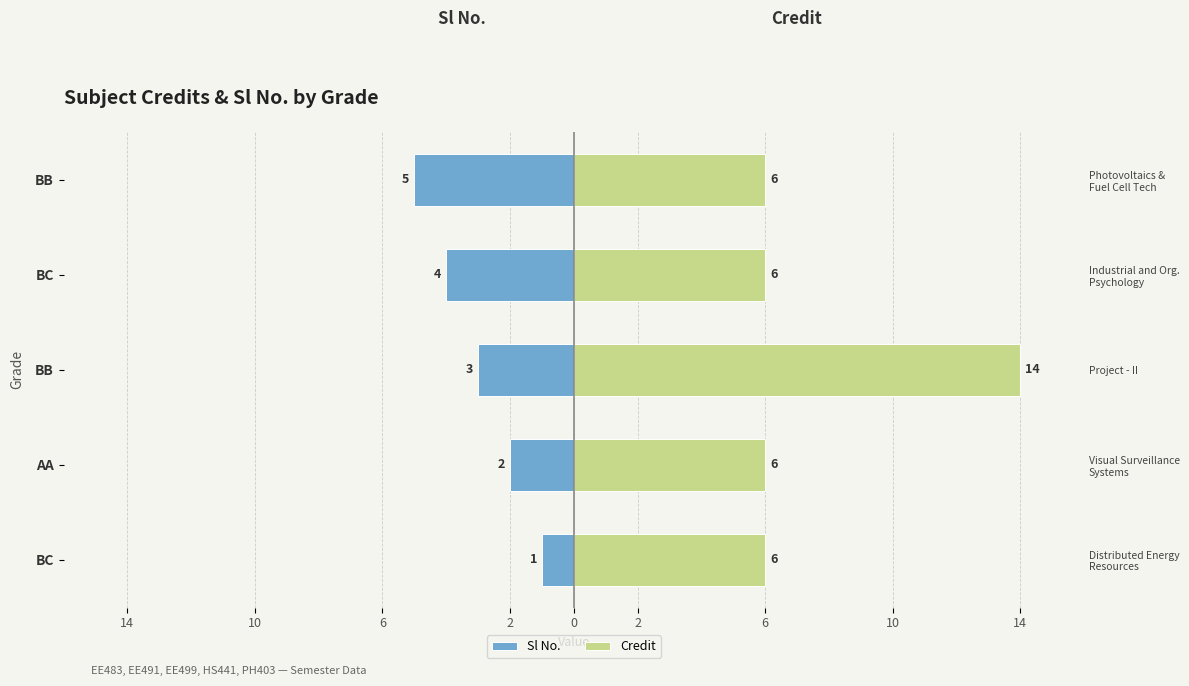

The Credit series shows 2 at BC. True or false?

False